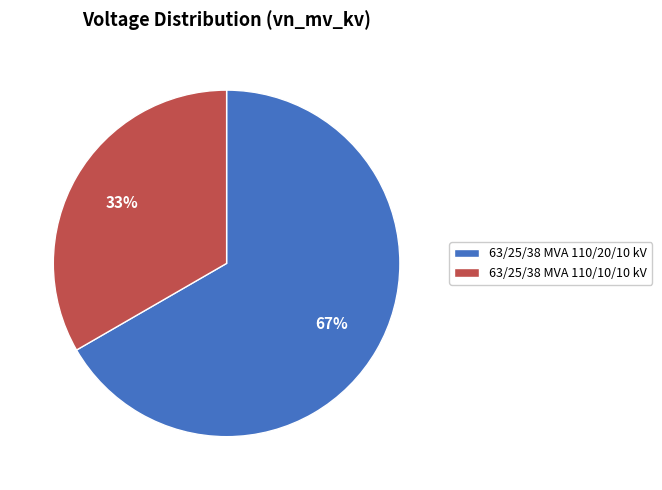

The 63/25/38 MVA 110/10/10 kV slice represents 33% of the pie. True or false?

True